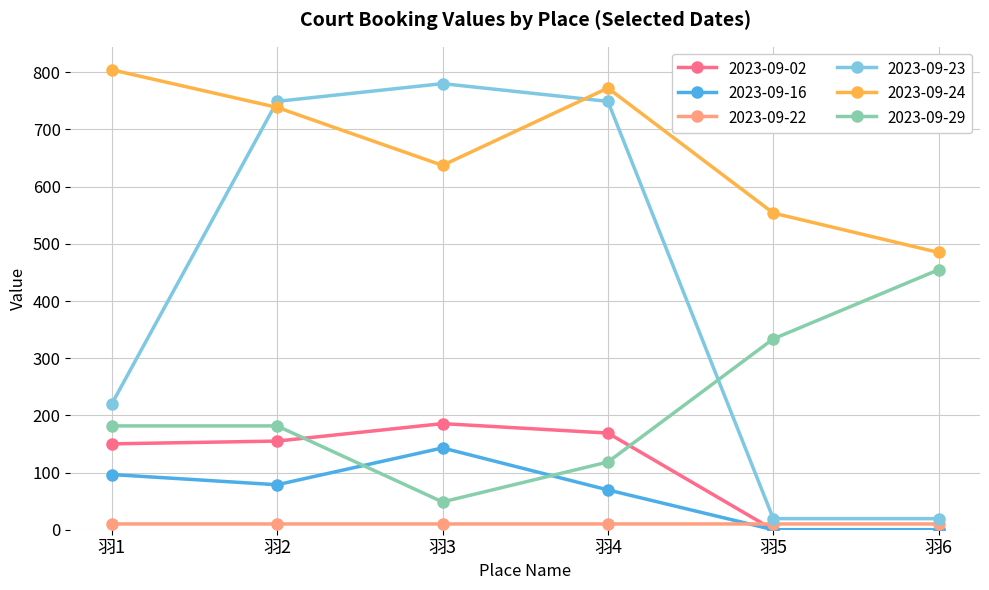

Which series has the widest spread of values?

2023-09-23